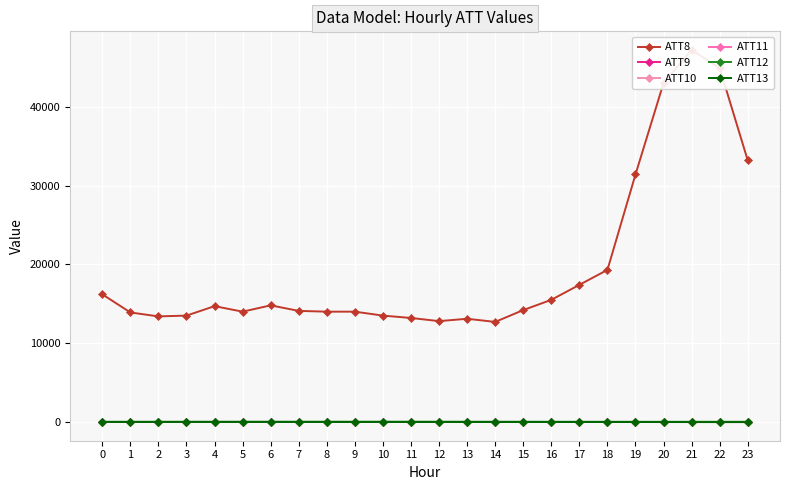

What is the sum of all ATT10 values?

-240.0